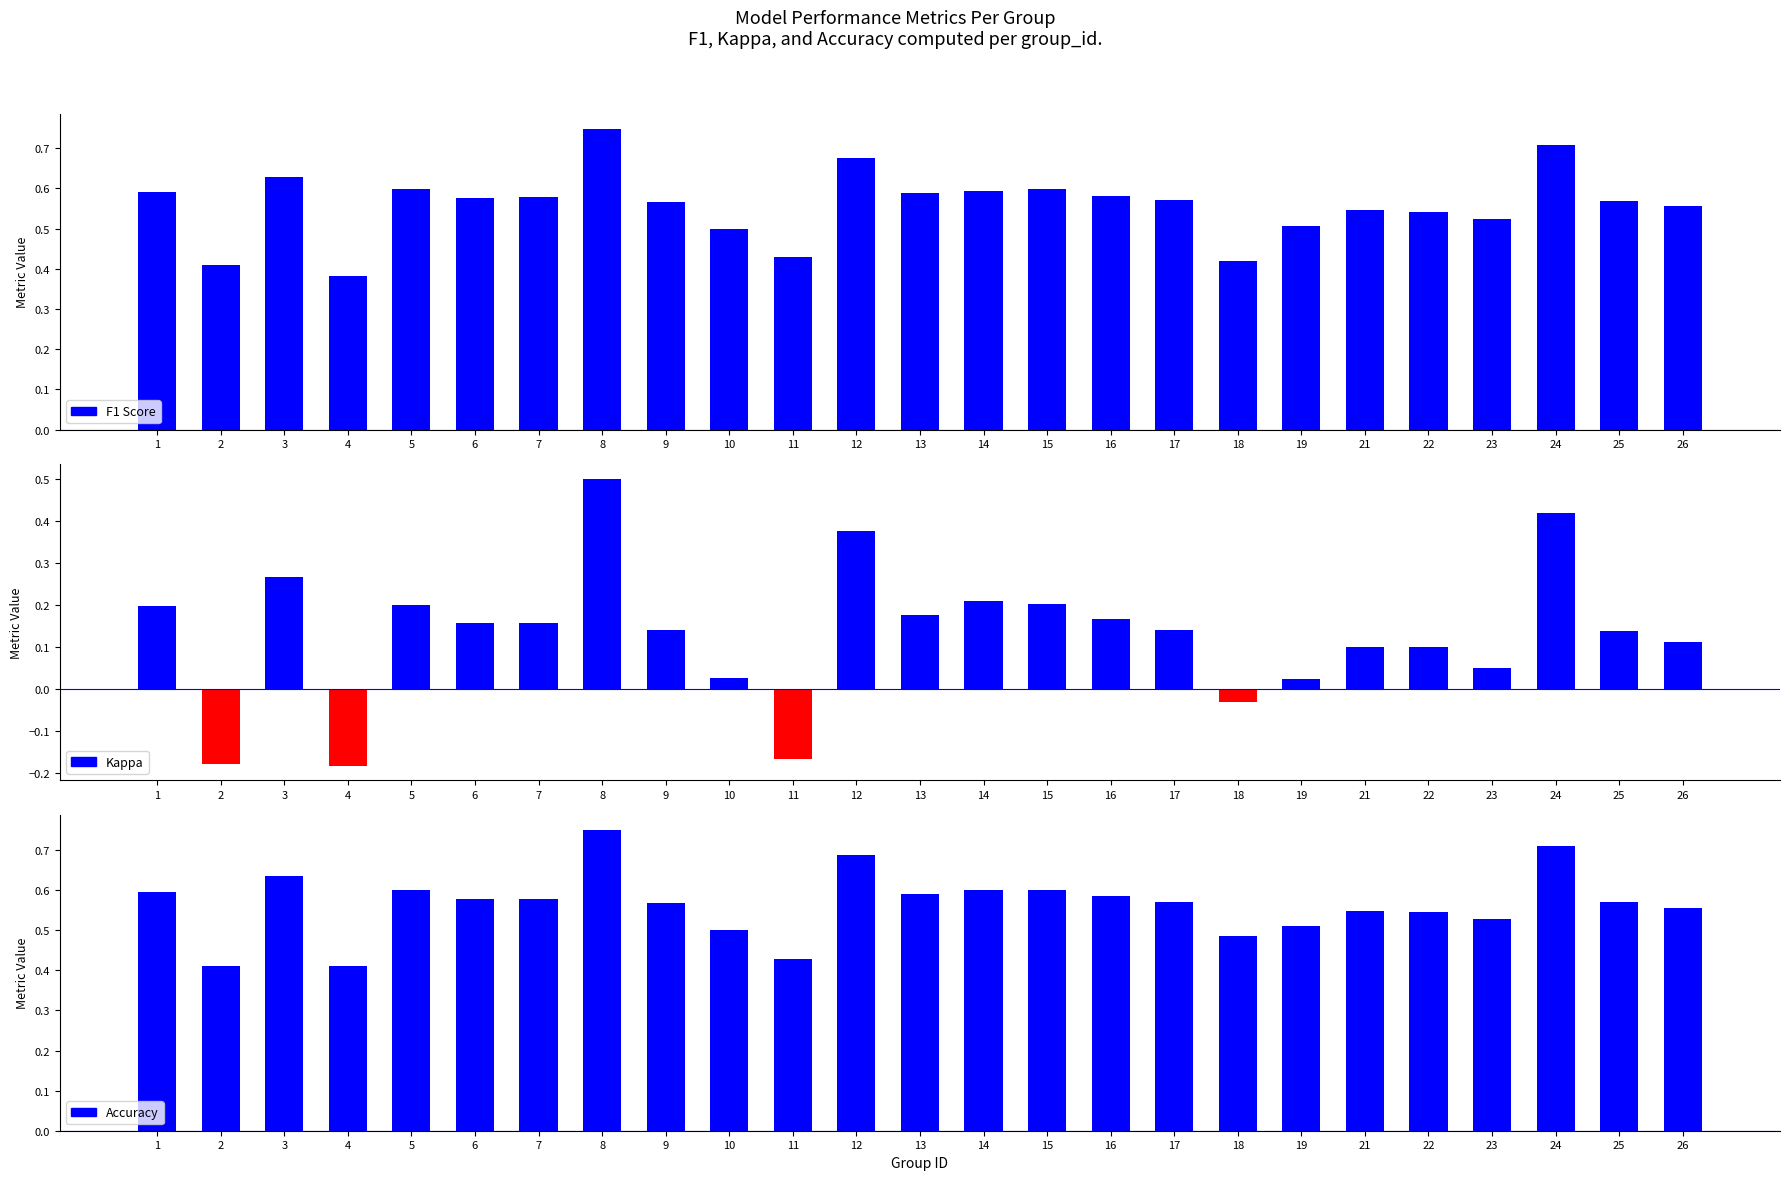

Which label corresponds to the largest value in the chart?

8